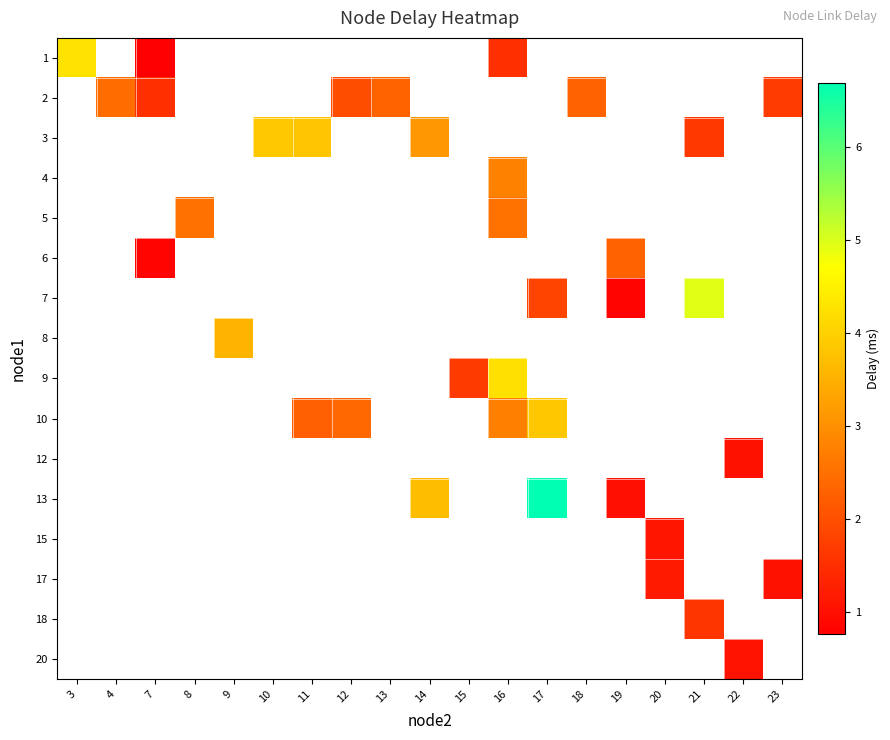

What is the greatest value displayed?

6.7